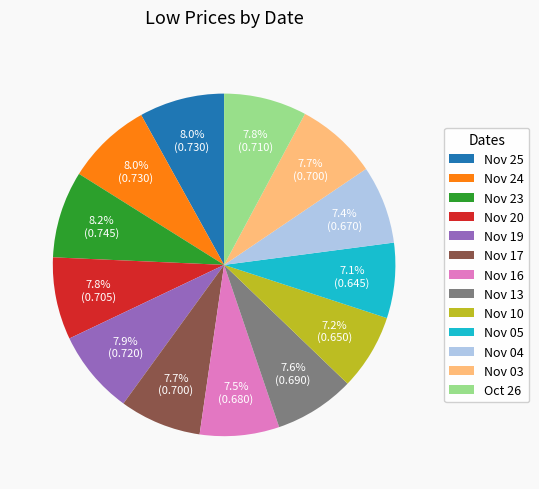

What percentage is NOT represented by Nov 10?

92.8%